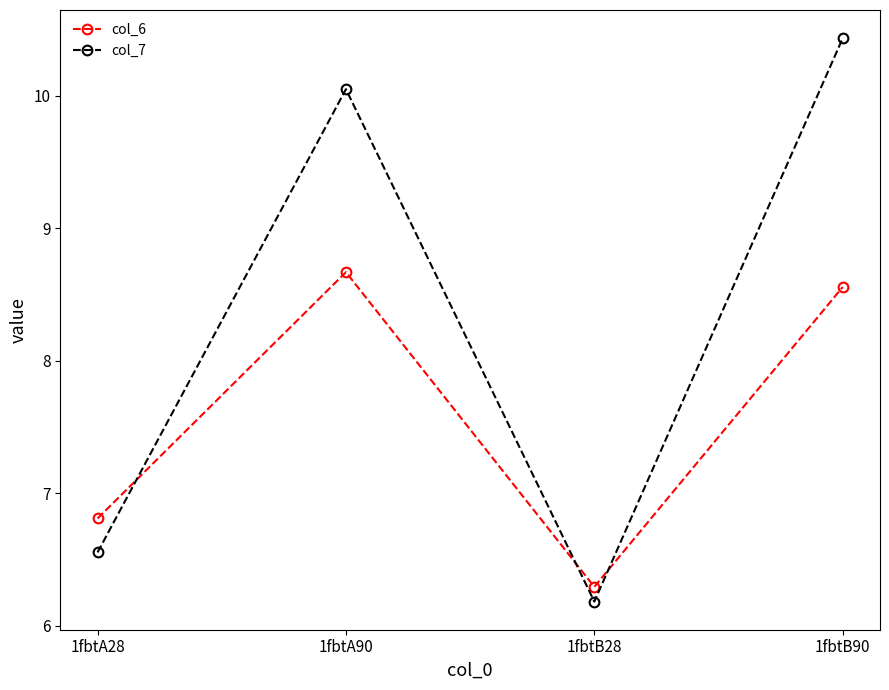

Where do col_6 and col_7 first cross each other?

1fbtA28 and 1fbtA90